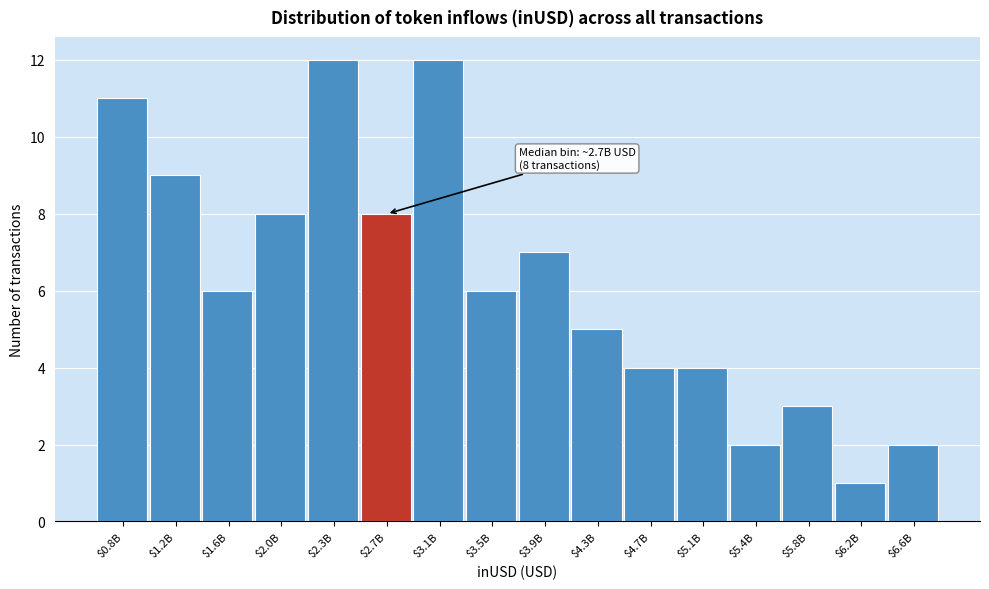

Reading left to right, transcribe all the data shown in this chart.

11	9	6	8	12	8	12	6	7	5	4	4	2	3	1	2